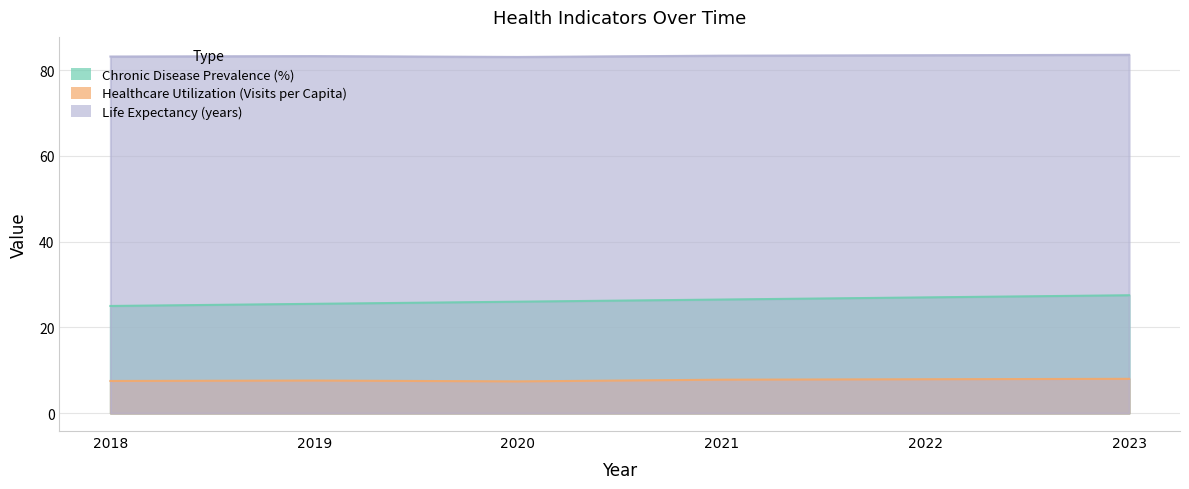

Is it true that Life Expectancy (years) equals 56.6 at 2021?

False